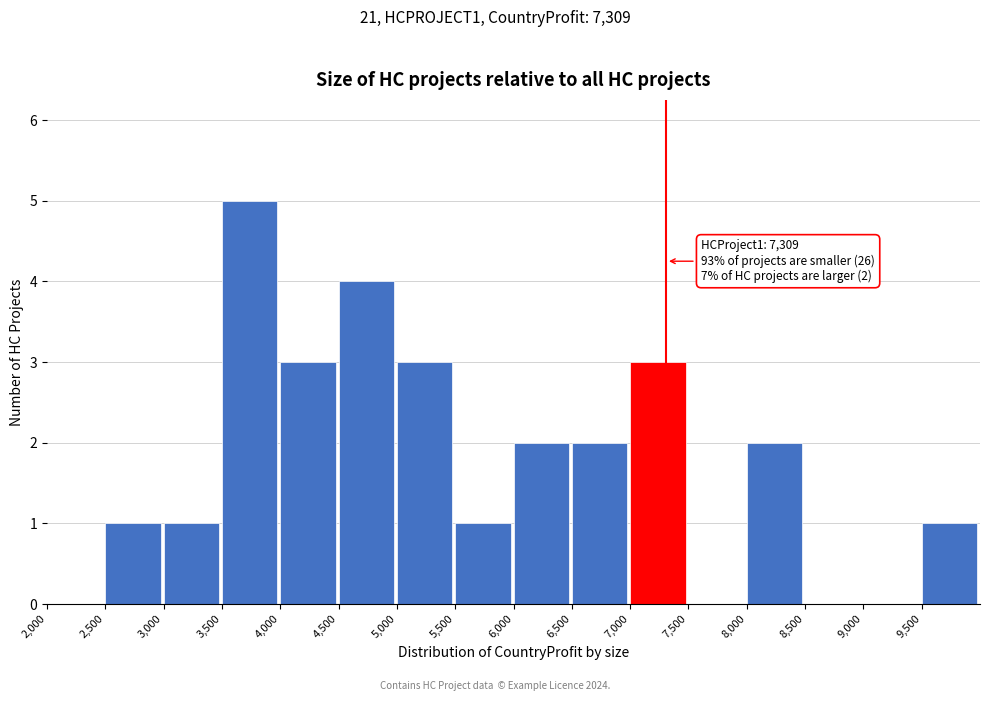

Which range on the x-axis has the tallest bar?

3500 to 4000